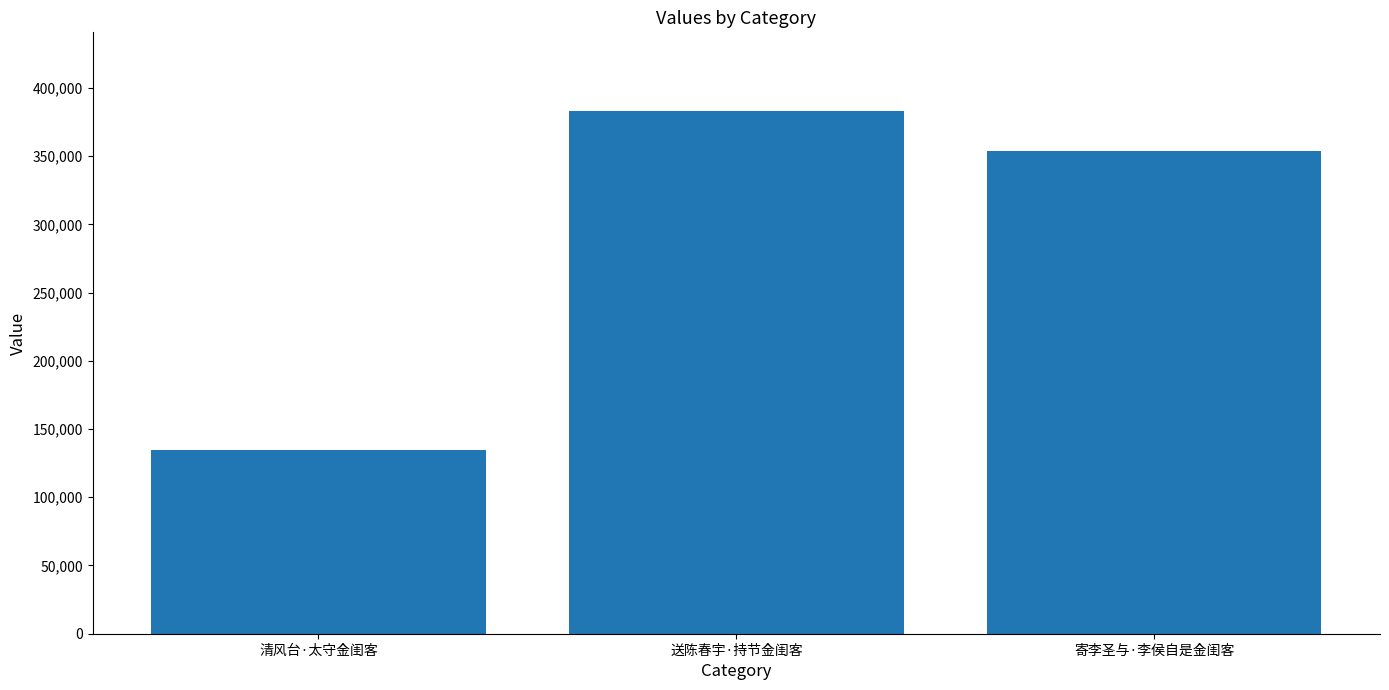

Reading left to right, what are all the values shown in this chart?

134742	383194	353764